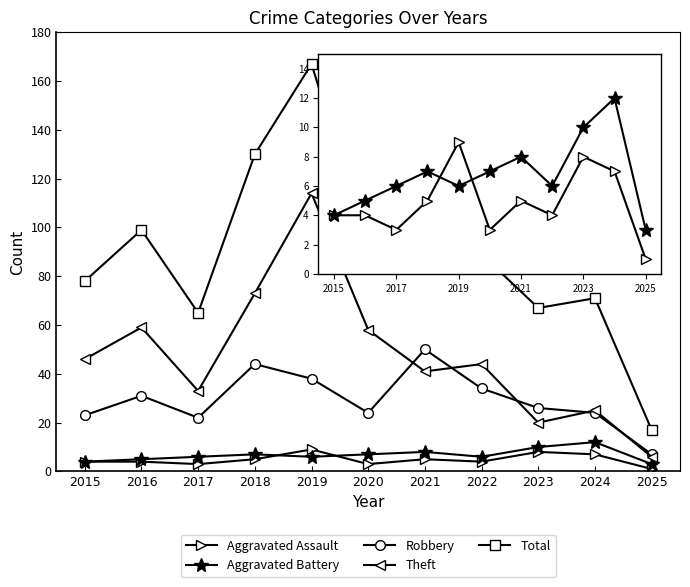

Reading right to left, what are all the values shown in this chart?

Aggravated Assault: 1	7	8	4	5	3	9	5	3	4	4
Aggravated Battery: 3	12	10	6	8	7	6	7	6	5	4
Robbery: 7	24	26	34	50	24	38	44	22	31	23
Theft: 6	25	20	44	41	58	114	73	33	59	46
Total: 17	71	67	89	104	92	167	130	65	99	78